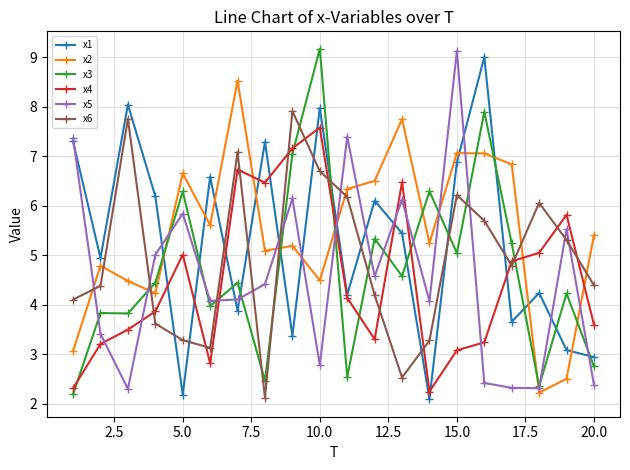

What is the maximum value for x6?

7.9